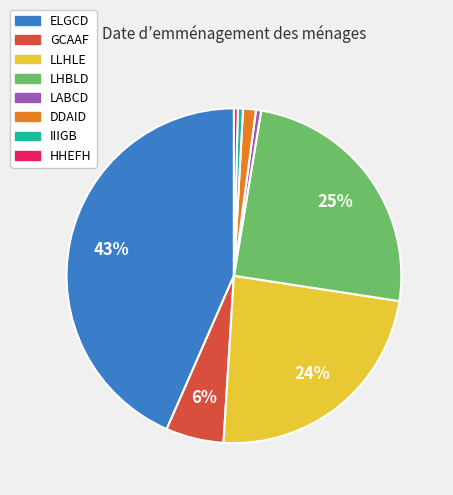

To the nearest percent, what is the average slice percentage?

12%